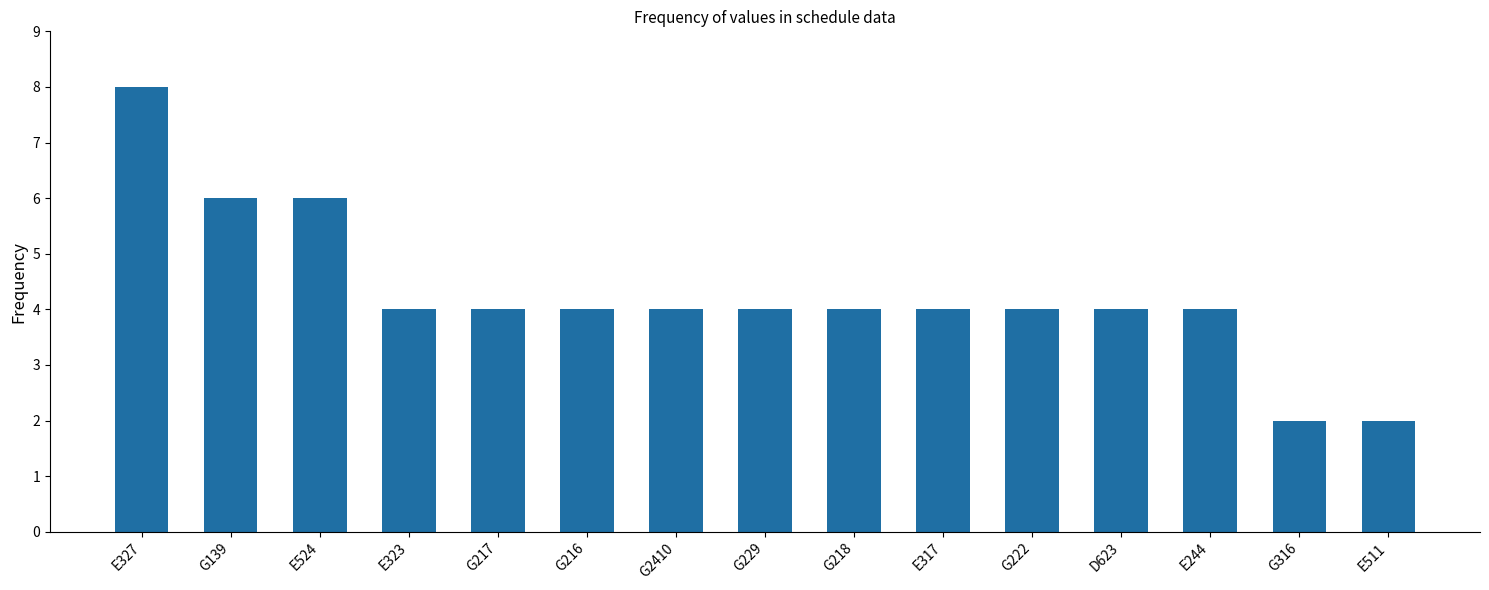

Approximately how many times larger is the value at G316 compared to G222?

0.5